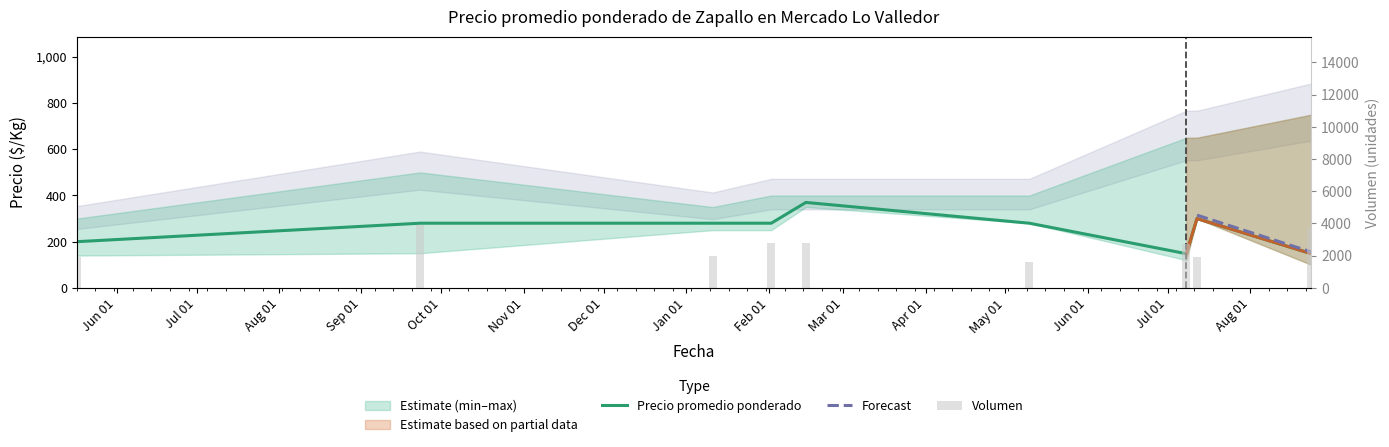

Is the value of Volumen at 2022-07-08 greater than the value of Precio promedio ponderado at 2022-01-11?

Yes